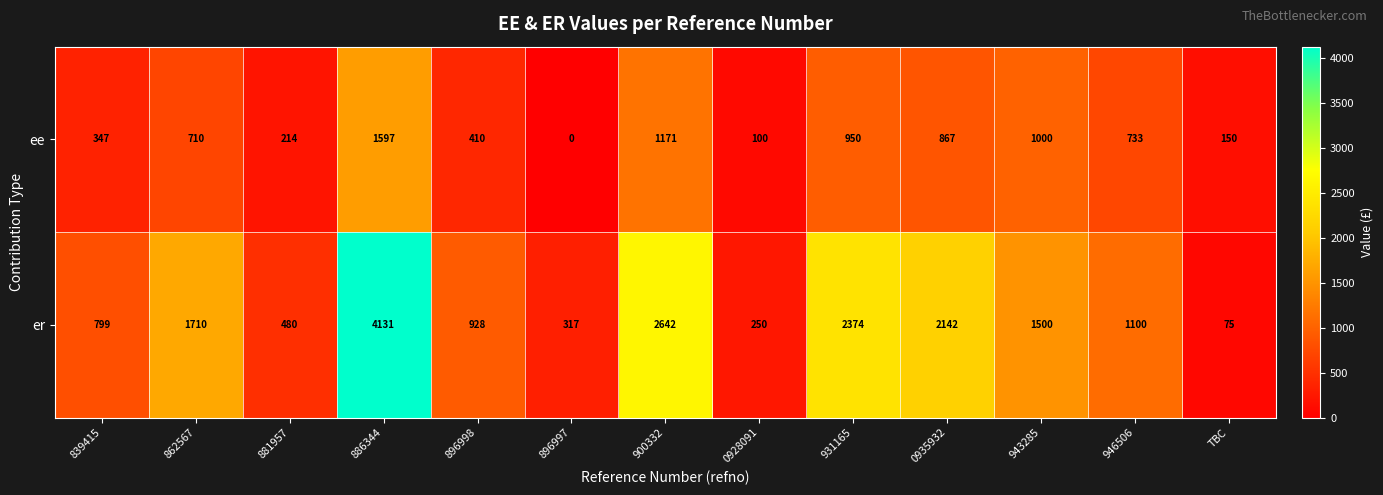

Reading left to right, what are all the values shown in this chart?

ee: 839415=347	862567=710	881957=214	886344=1597	896998=410	896997=0	900332=1171	0928091=100	931165=950	0935932=867	943285=1000	946506=733	TBC=150
er: 839415=799	862567=1710	881957=480	886344=4131	896998=928	896997=317	900332=2642	0928091=250	931165=2374	0935932=2142	943285=1500	946506=1100	TBC=75